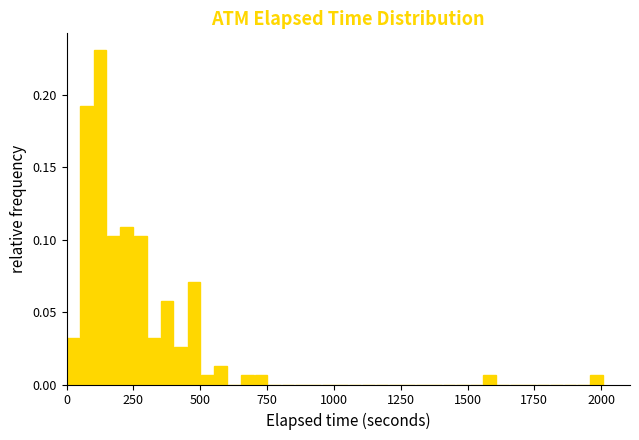

Around what value on the x-axis is the tallest bar? Give the approximate position of its centre, as read against the axis.

100